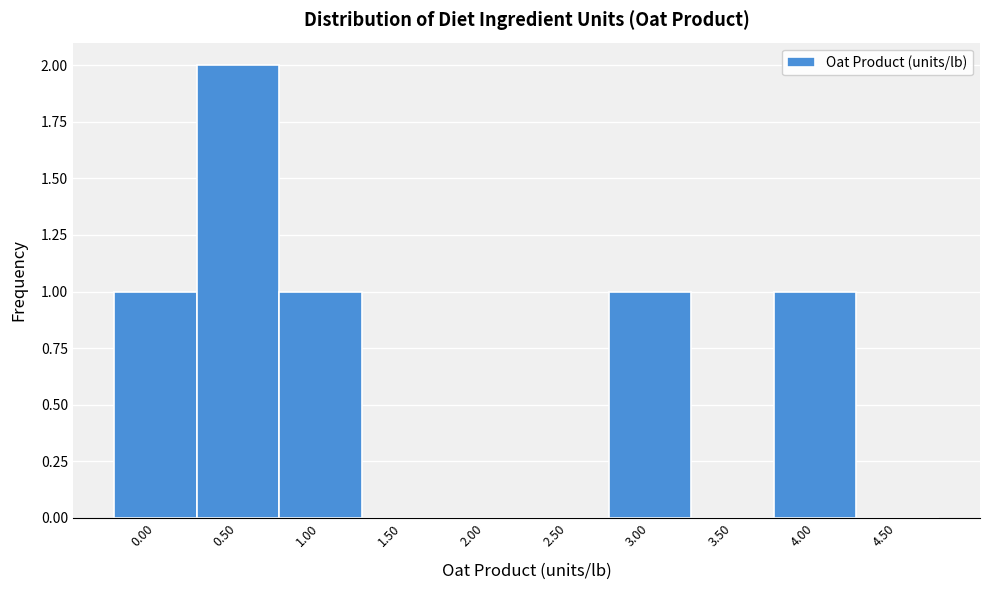

Reading right to left, extract all data points from this chart.

4.50=0	4.00=1	3.50=0	3.00=1	2.50=0	2.00=0	1.50=0	1.00=1	0.50=2	0.00=1